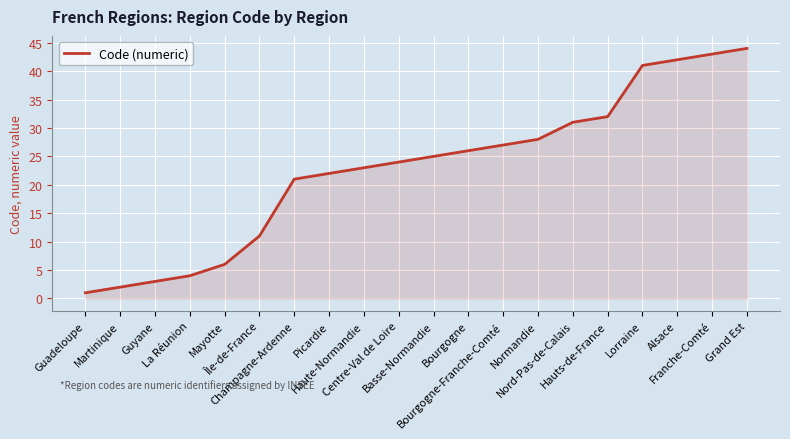

True or false: the data shows 44 at Grand Est.

True